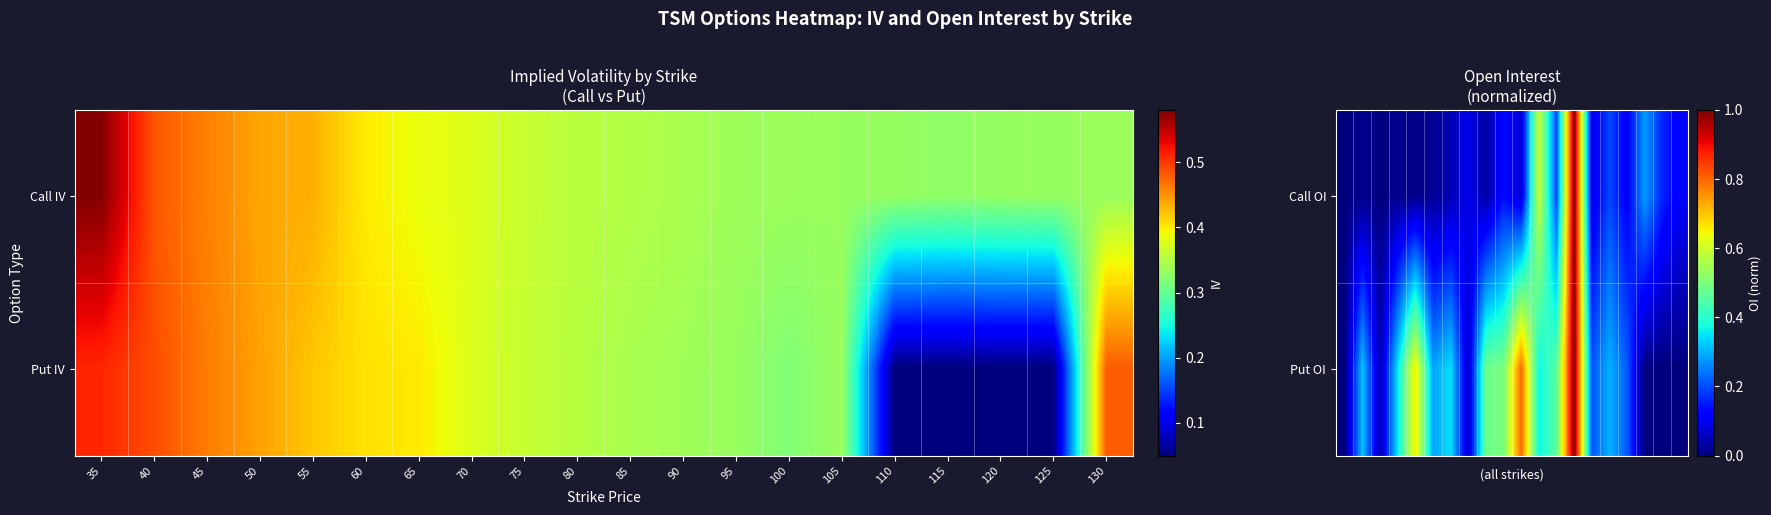

What is the maximum value shown in the chart?

1.0